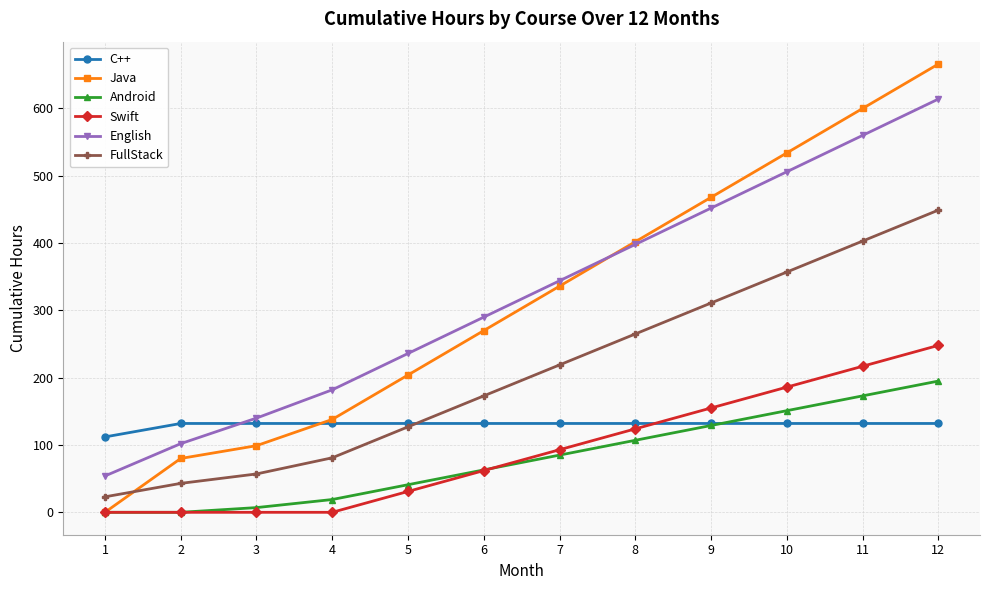

List the series in order of their peak value, lowest first.

C++, Android, Swift, FullStack, English, Java